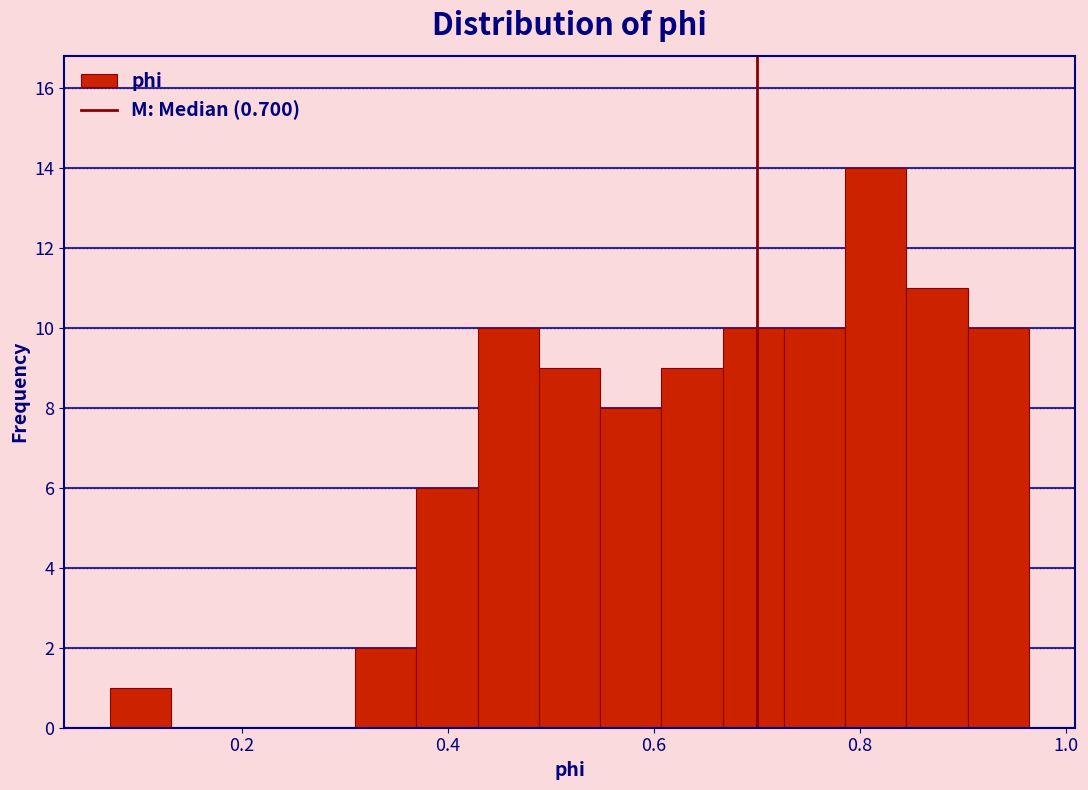

Read against the x-axis, roughly where is the centre of the tallest bar?

0.82